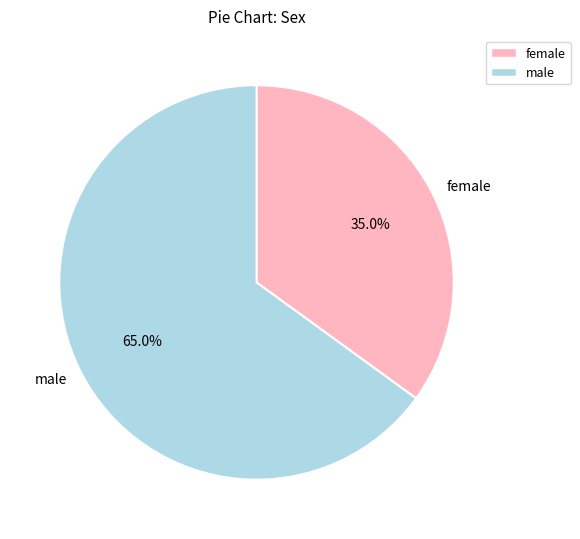

What is the smallest slice in the pie chart?

female